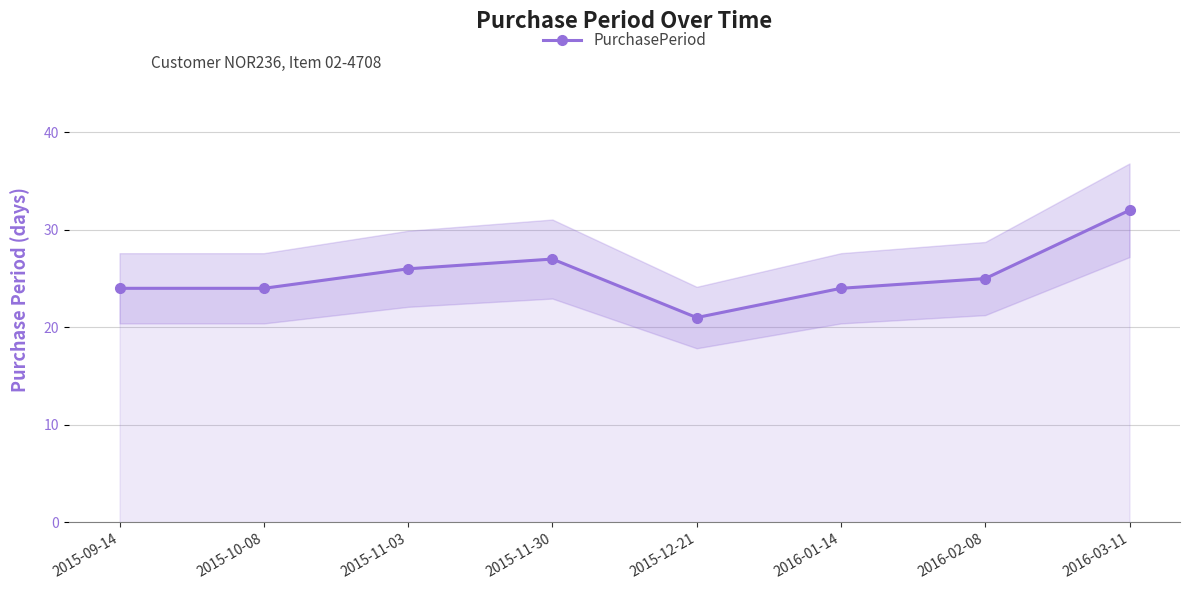

What is the difference between the maximum and minimum values?

11